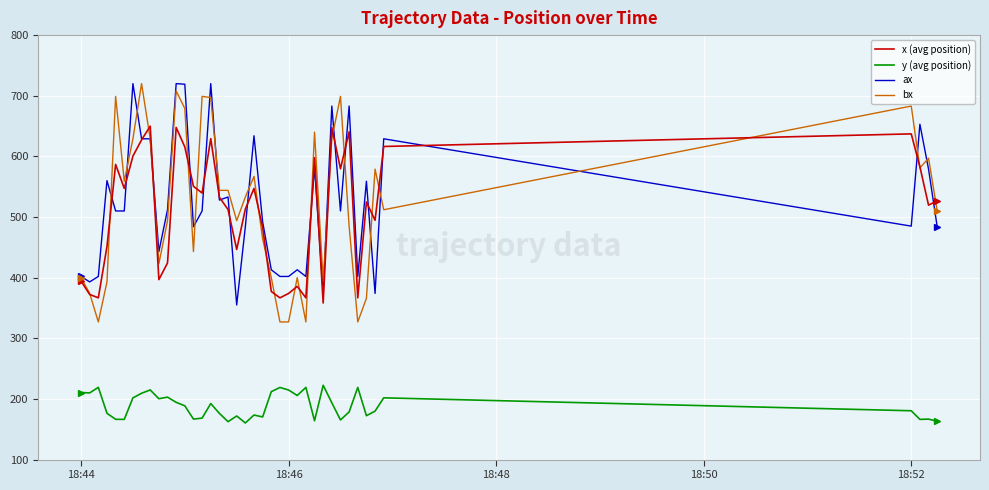

Which series has the widest spread of values?

bx